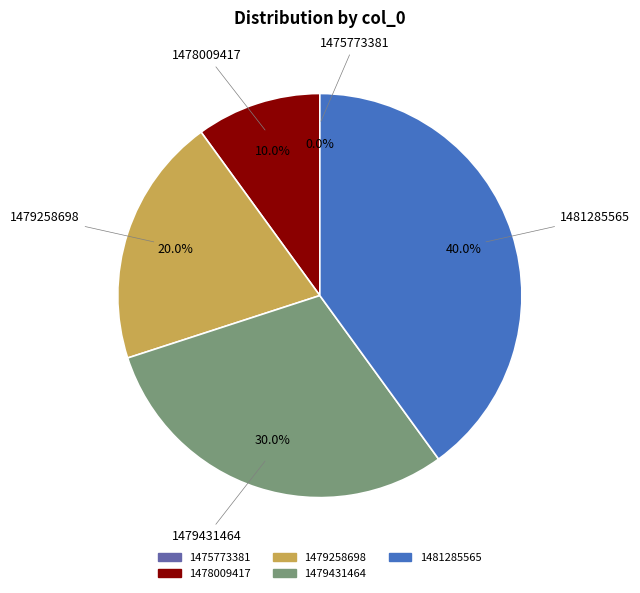

What is the change in value from 1475773381 to 1479258698?

+2